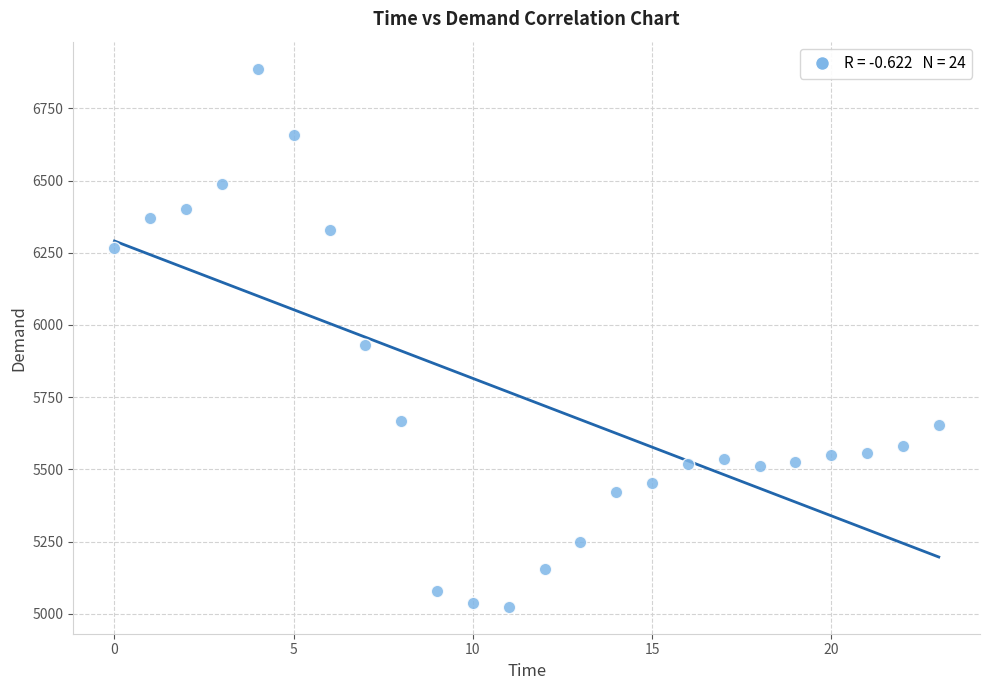

What Y value in the scatter plot is closest to 5956?

5930